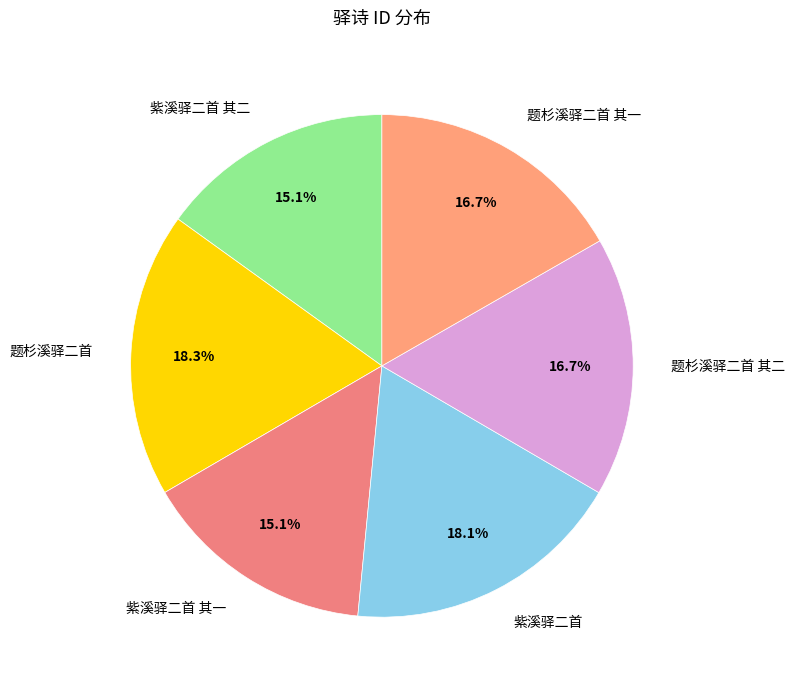

What percentage do 紫溪驿二首 其二 and 紫溪驿二首 together represent?

33.2%